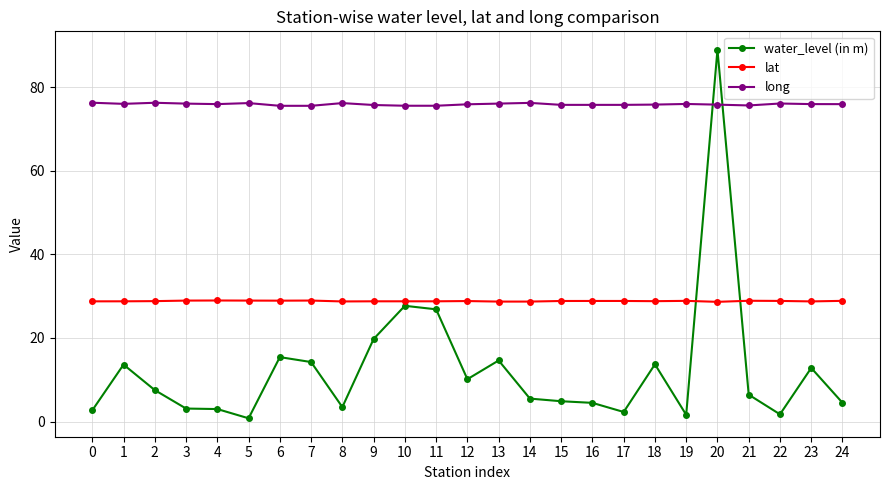

Is the value of lat at 7 greater than the value of water_level (in m) at 9?

Yes